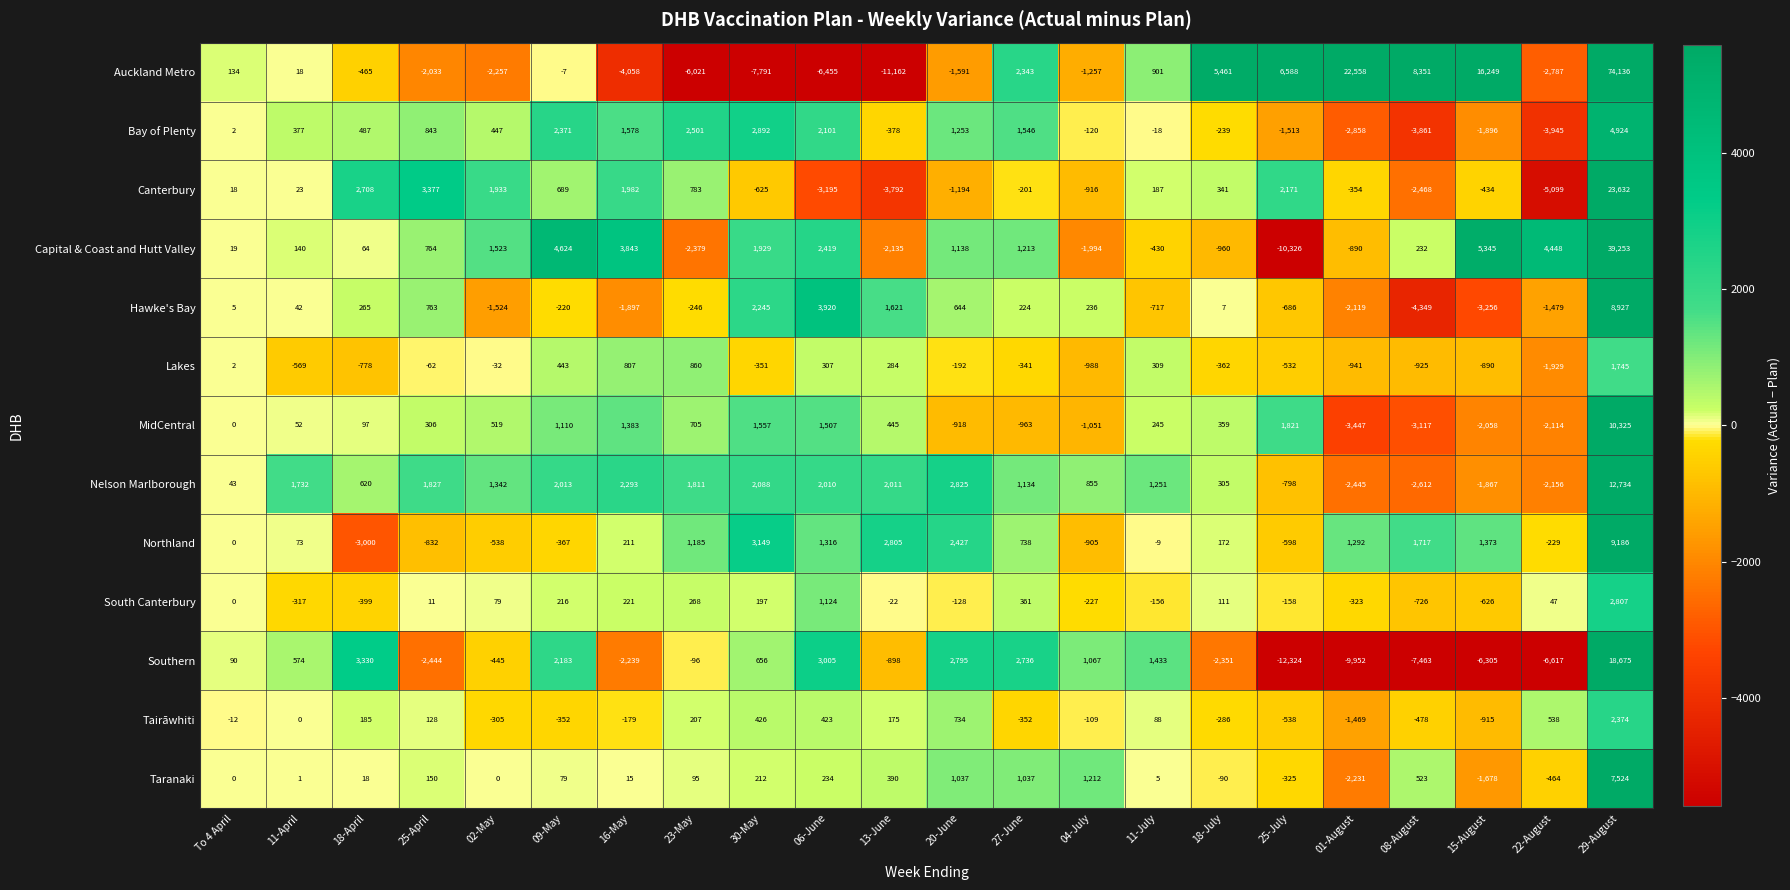

Where does the Nelson Marlborough series first go above 1342?

11-April